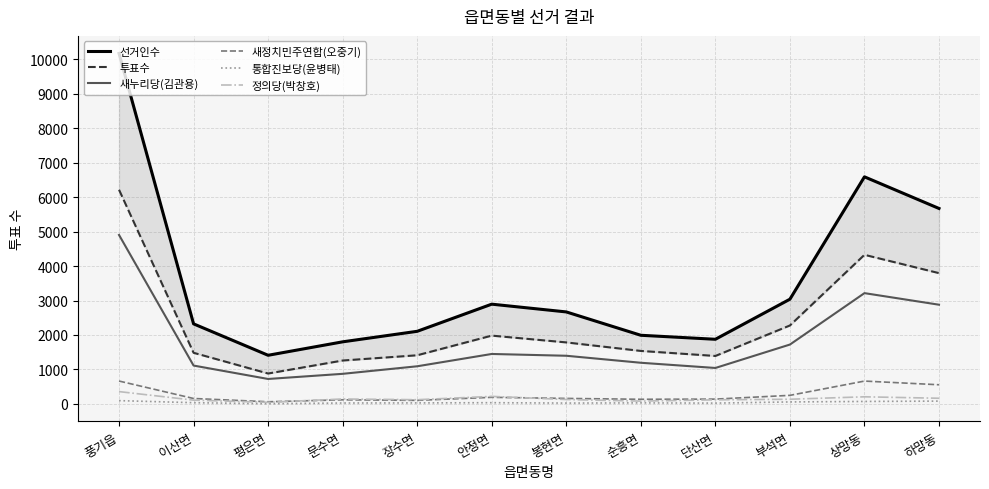

The value of 정의당(박창호) at 순흥면 is 83. True or false?

True